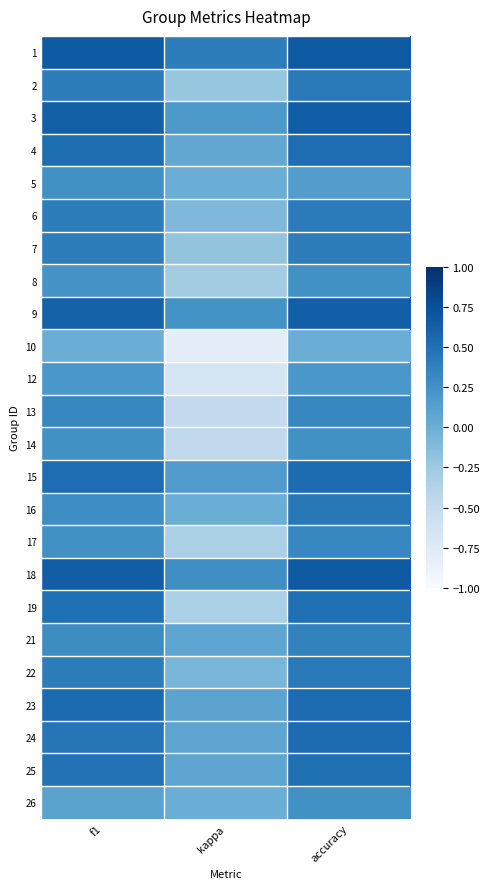

Which has a higher value, accuracy or kappa?

accuracy